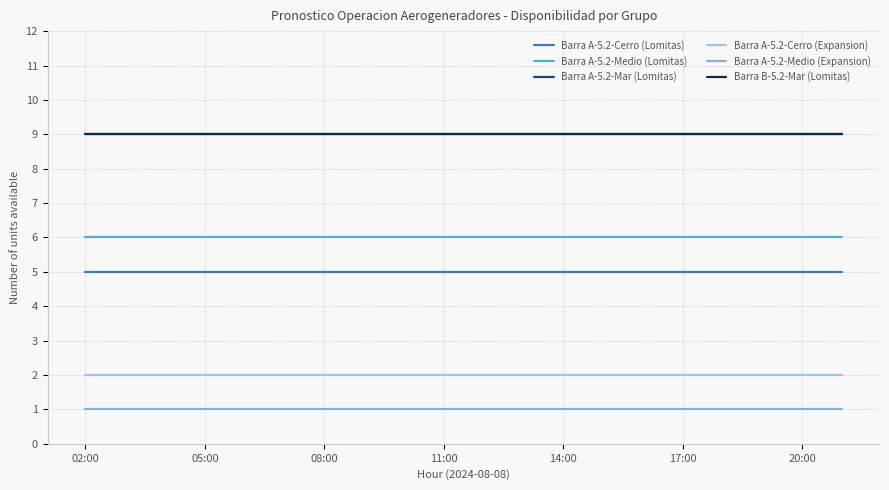

Does the chart display data point markers on the line(s)?

No